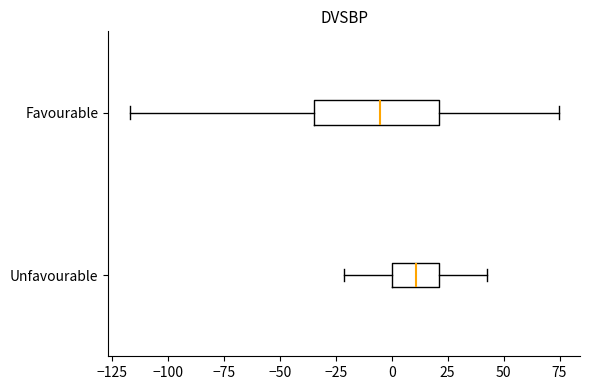

Reading bottom to top, transcribe this box plot: for each box, give where its median line is, the range the box spans, and where its two whiskers end, as read against the x-axis. The values are not printed on the chart, so give them approximately, as read against the axis.

Unfavourable: median 10, box 0 to 20, whiskers -20 to 45
Favourable: median -5, box -35 to 20, whiskers -115 to 75